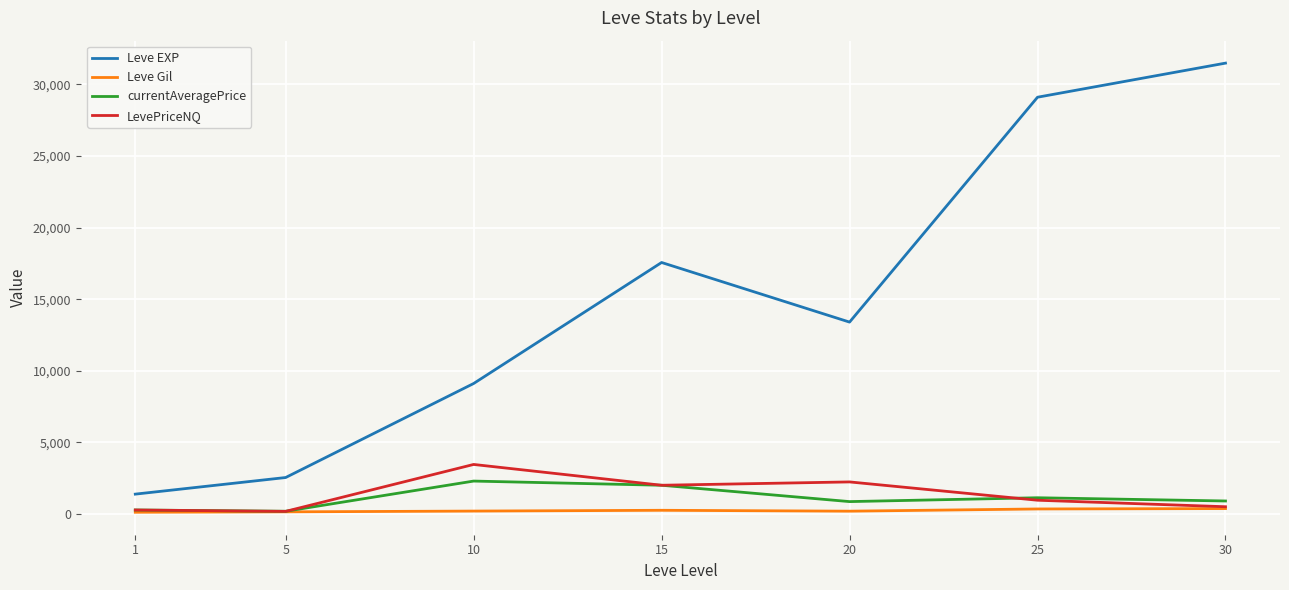

Which series has the largest range (max minus min)?

Leve EXP